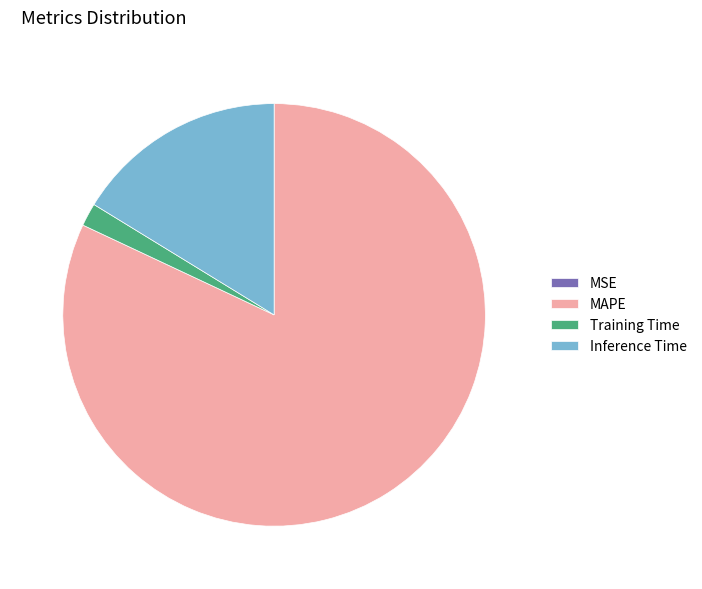

Which slice is the largest?

MAPE